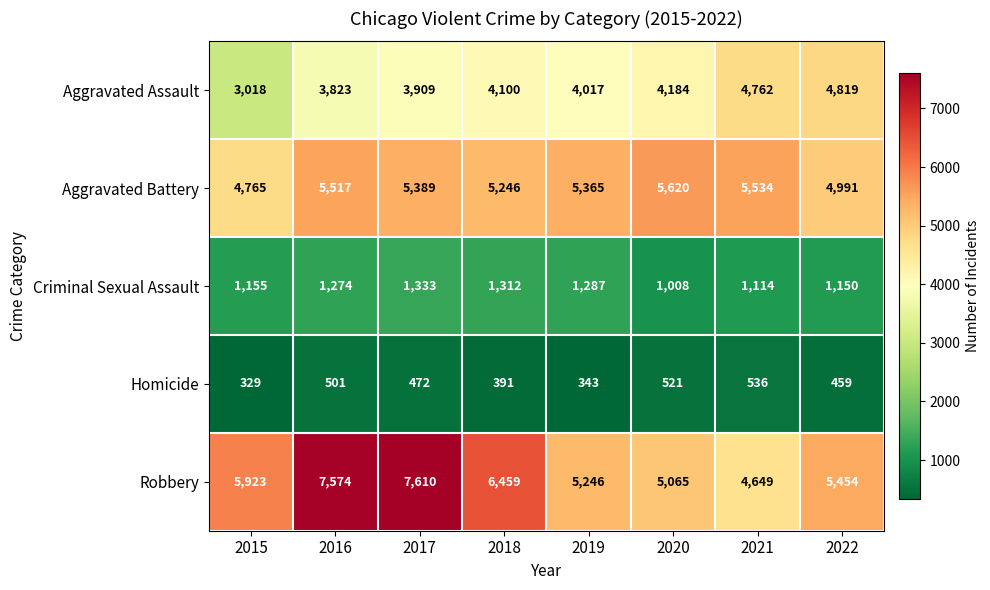

Where is Aggravated Assault nearest to the value 3918?

2017